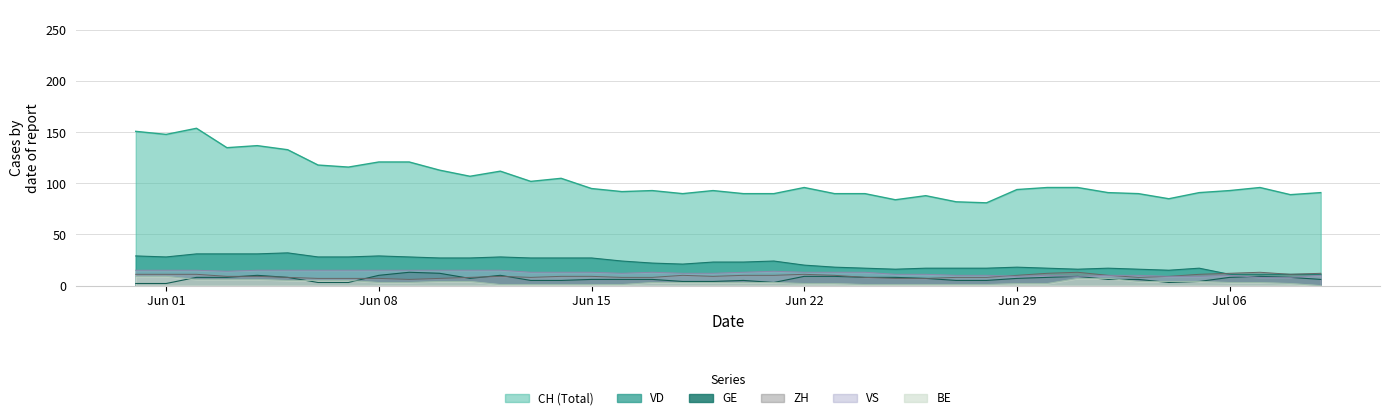

True or false: GE and CH (Total) intersect in this chart.

False